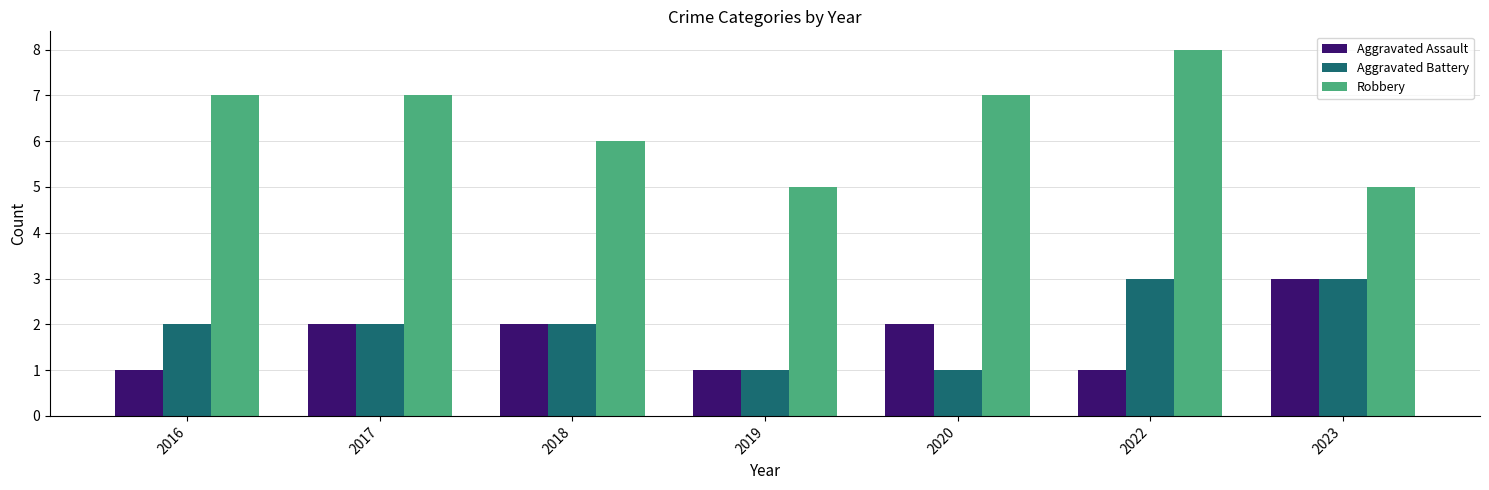

Is the value of Aggravated Battery at 2018 greater than the value of Aggravated Assault at 2022?

Yes